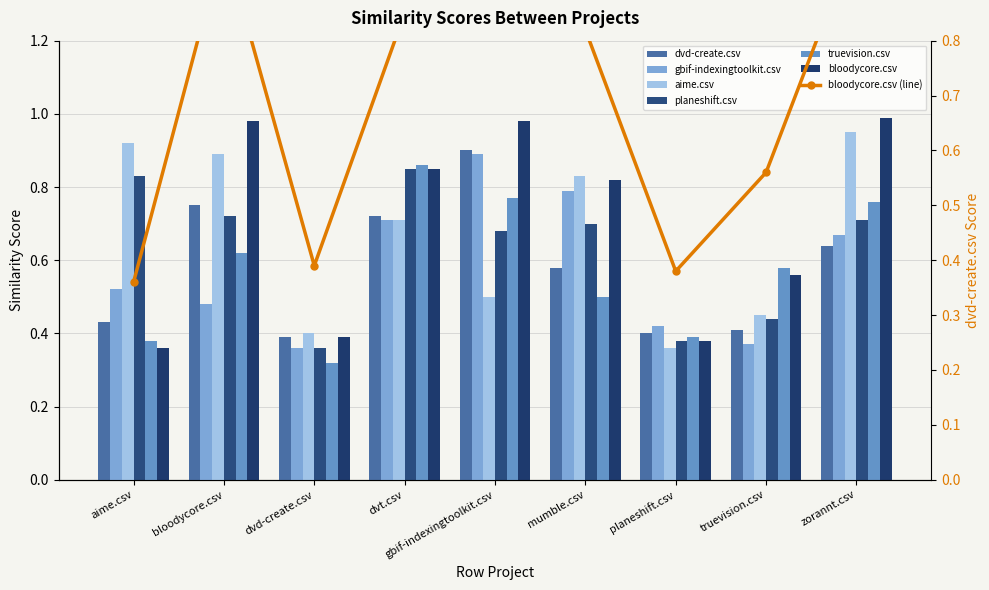

The aime.csv series shows 0.9 at aime.csv. True or false?

True